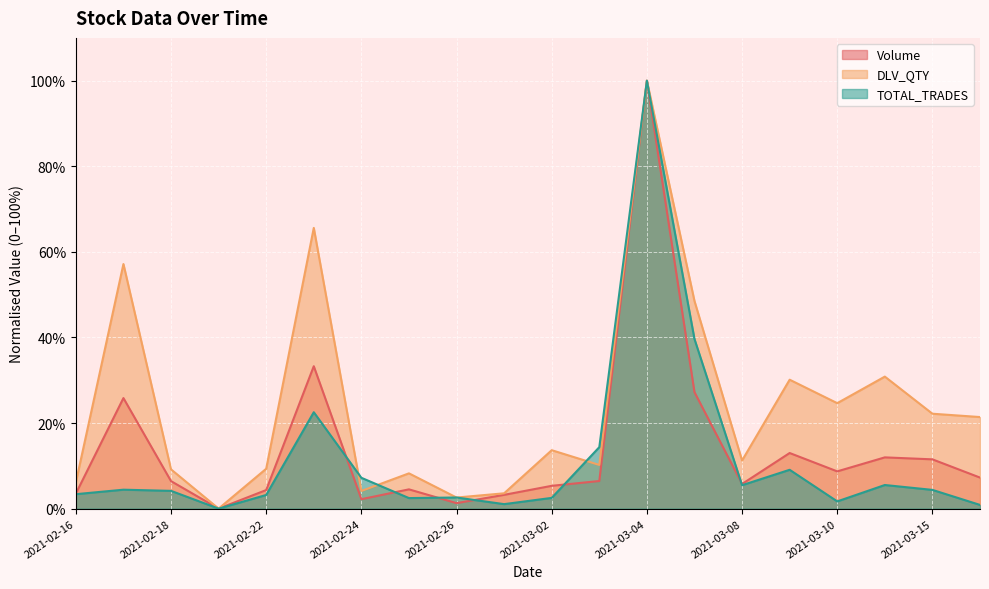

Between 2021-02-24 and 2021-02-26, which series saw the biggest shift?

TOTAL_TRADES